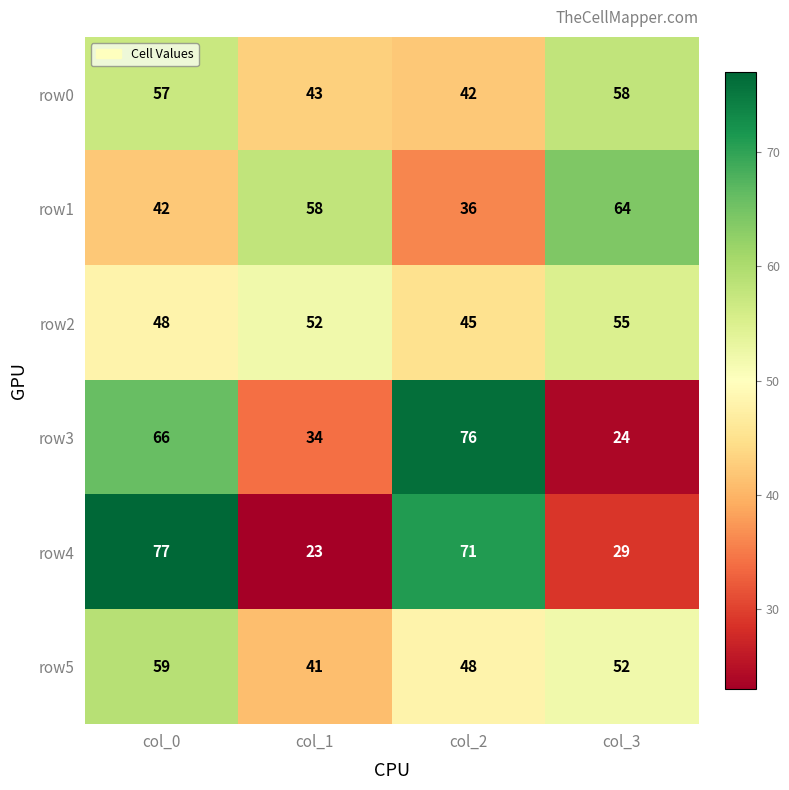

Which label corresponds to the largest value in the chart?

col_0